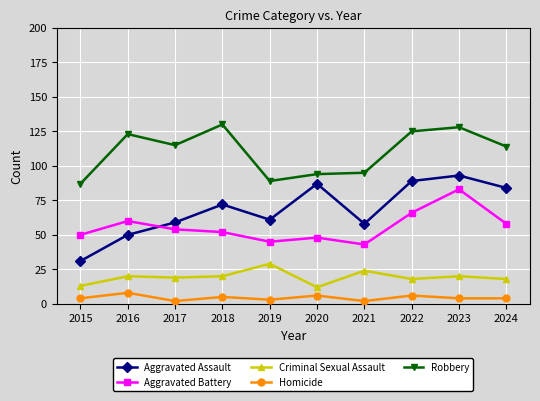

Does the chart display data point markers on the line(s)?

Yes